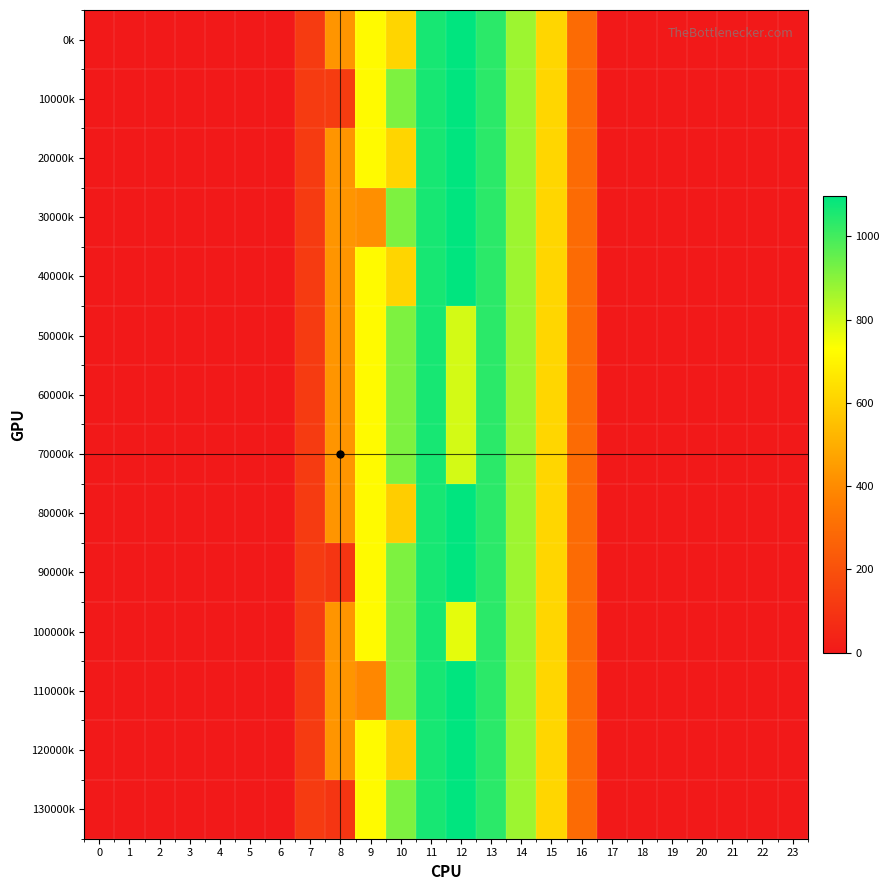

Which series changed the most between 1 and 7?

row_0